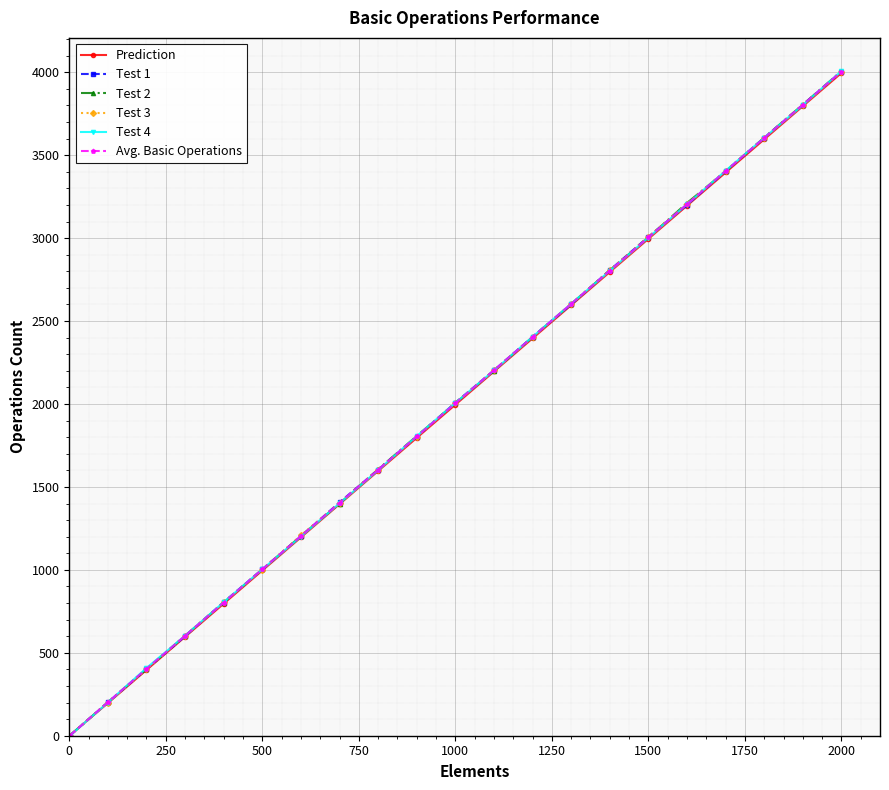

What is the maximum value for Test 2?

4007.0